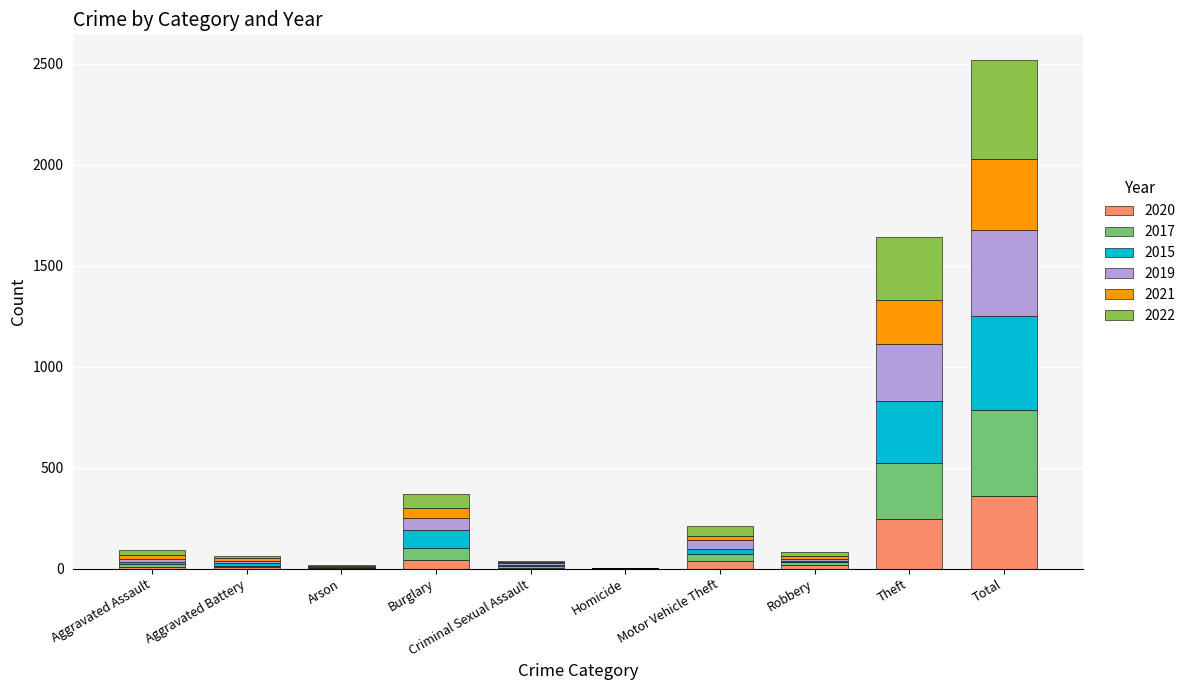

At which category is the sum across all series the highest?

Total